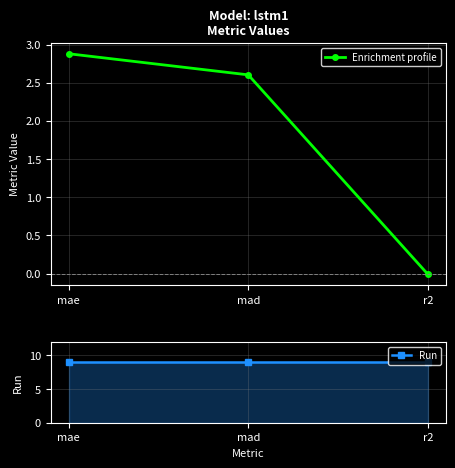

The Run series shows 14.0 at r2. True or false?

False